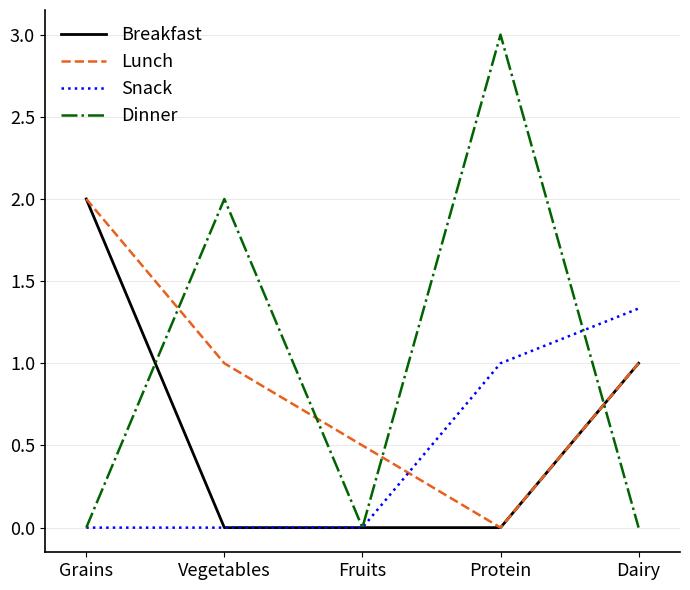

What position from the right is Vegetables?

4